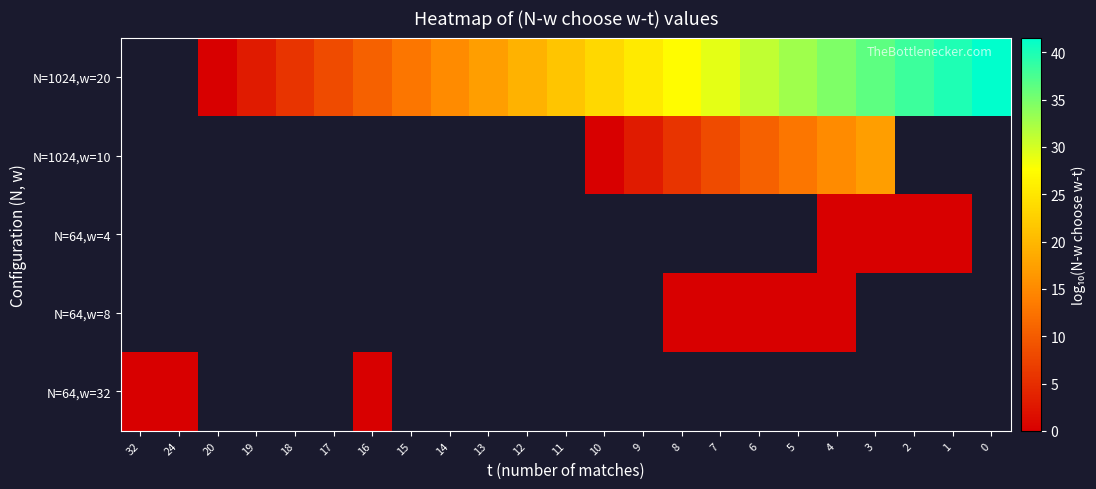

Which series changed the most between 7 and 2?

N=1024,w=20